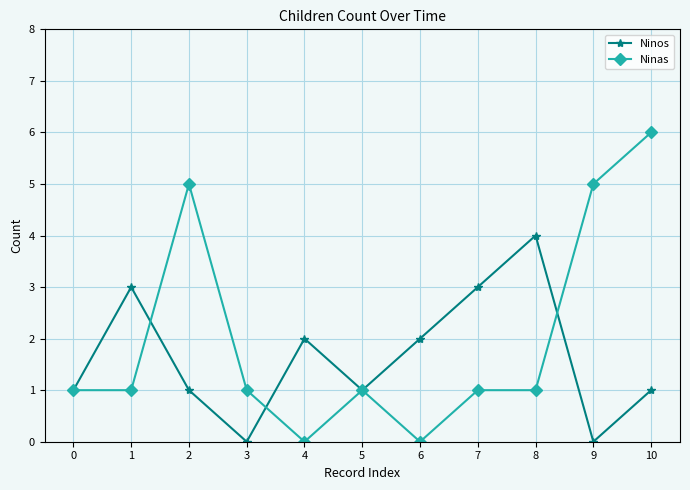

What is the value of the Ninos point at the 11th from the left?

1